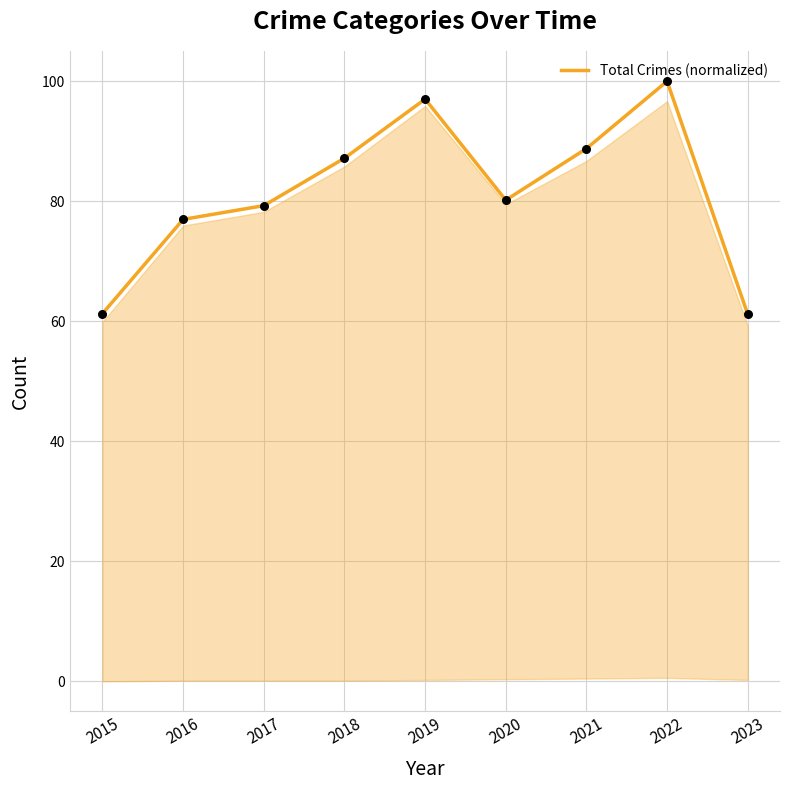

Between 2021 and 2023, which is larger?

2021